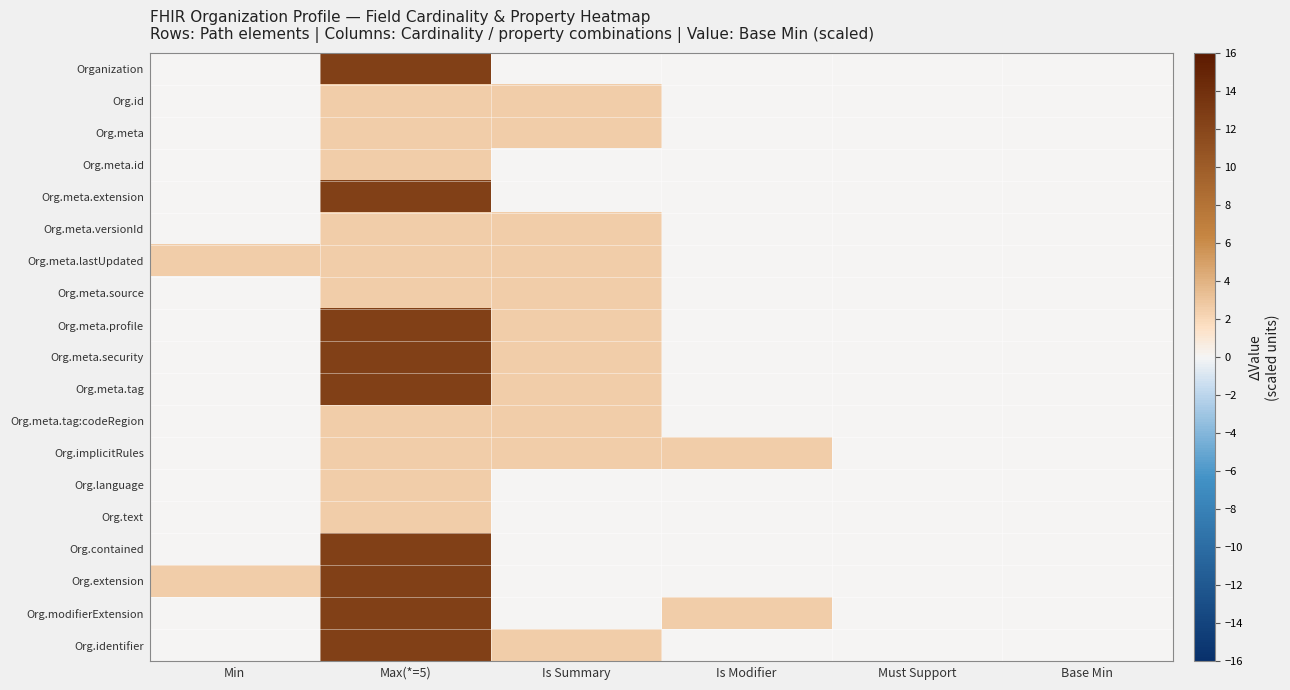

Which category has the highest value across all series?

Max(*=5)